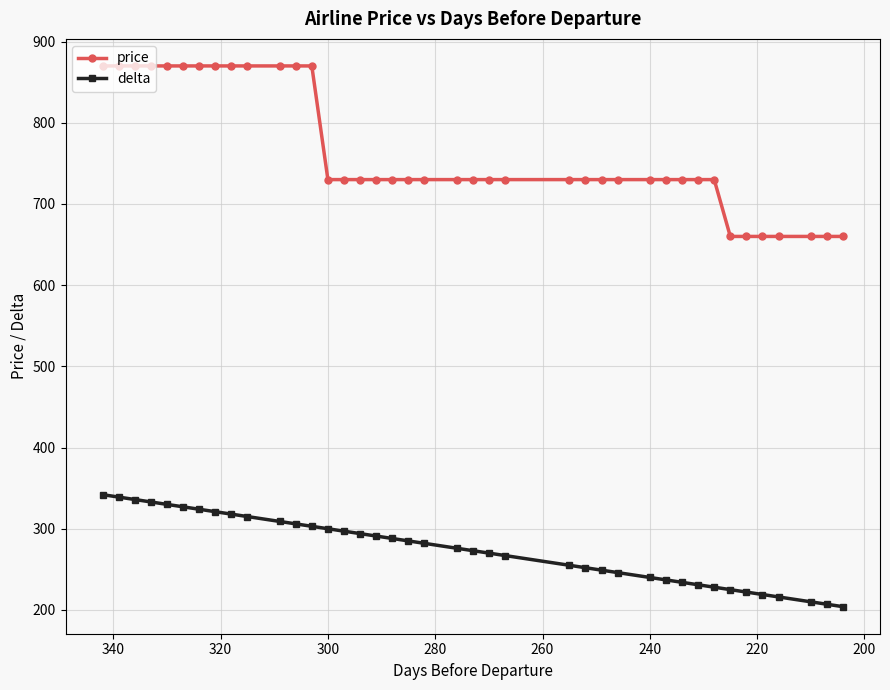

Reading left to right, transcribe all the data shown in this chart.

price: 870	870	870	870	870	870	870	870	870	870	870	870	870	730	730	730	730	730	730	730	730	730	730	730	730	730	730	730	730	730	730	730	730	660	660	660	660	660	660	660
delta: 342	339	336	333	330	327	324	321	318	315	309	306	303	300	297	294	291	288	285	282	276	273	270	267	255	252	249	246	240	237	234	231	228	225	222	219	216	210	207	204